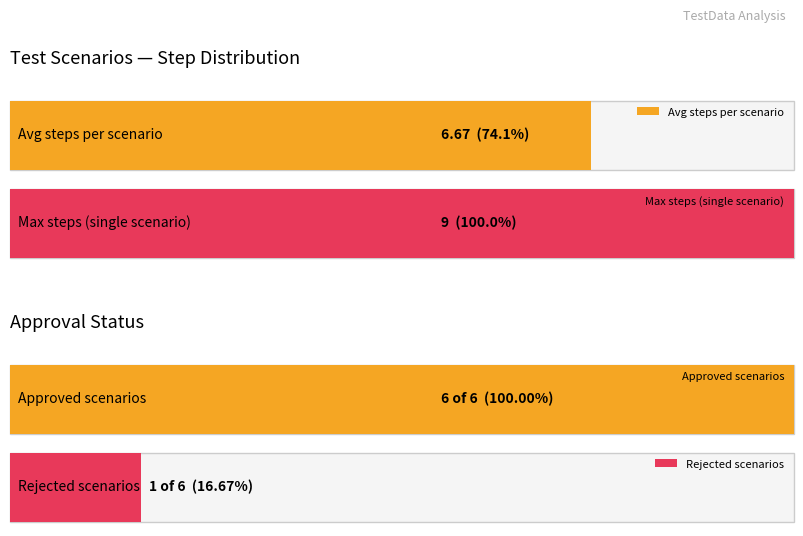

What is the difference between the maximum and minimum values?

5